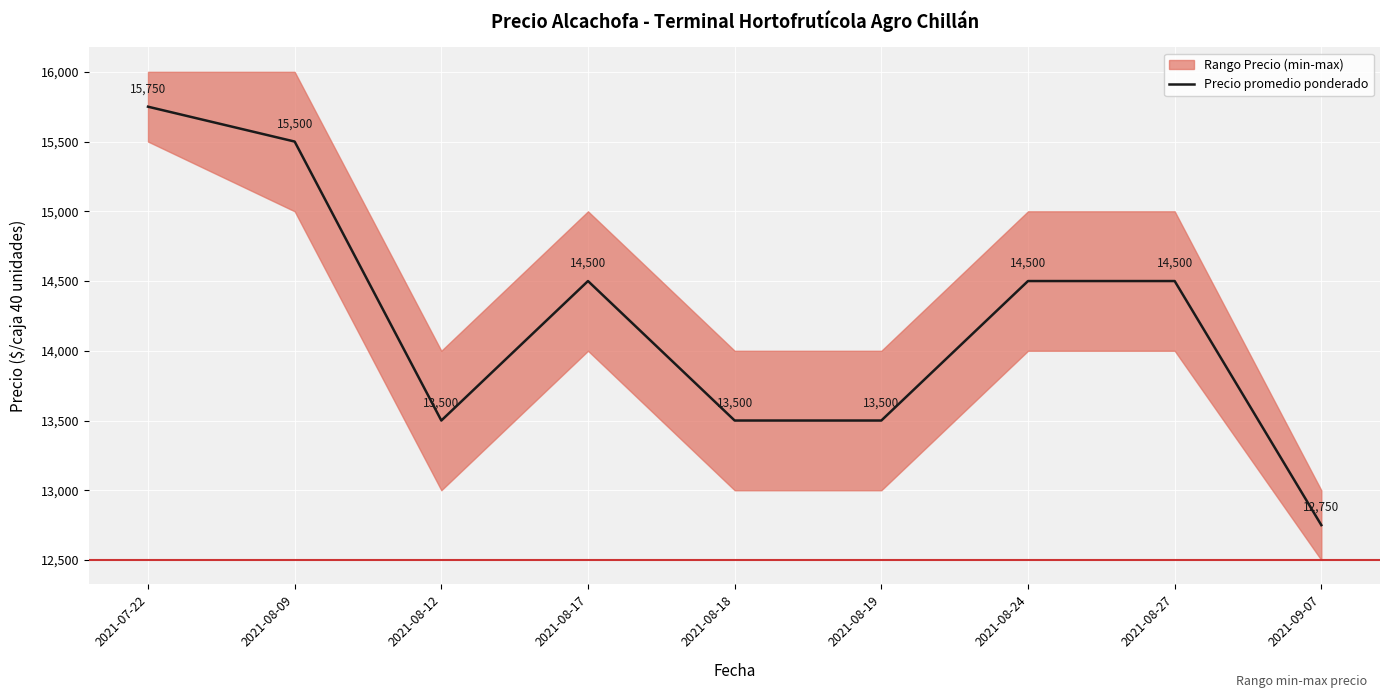

The value at 2021-08-12 is 13500. True or false?

True